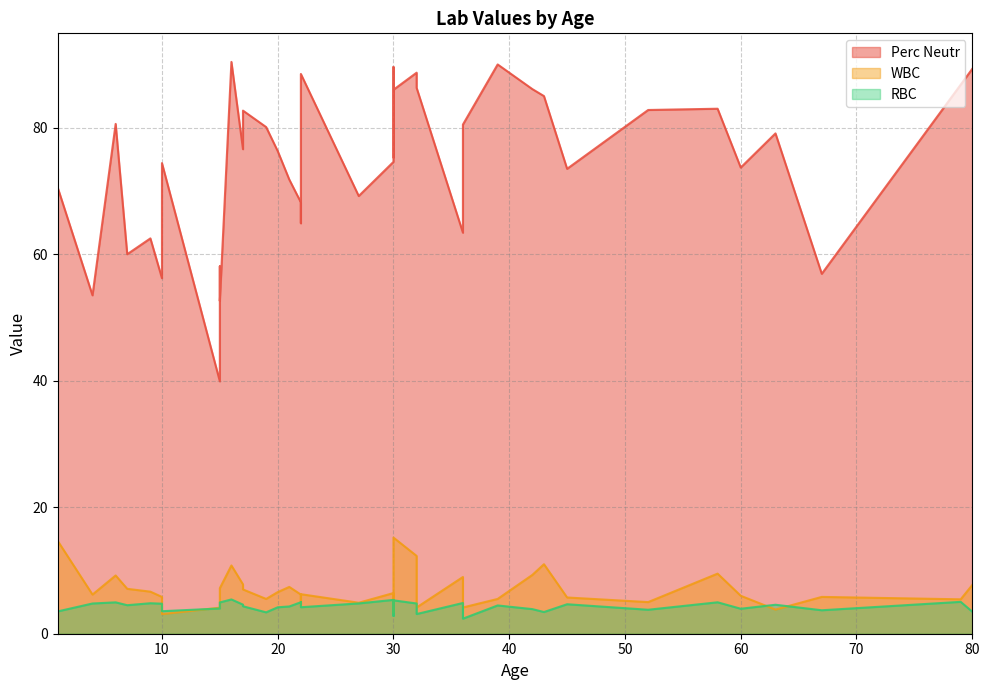

Between 52 and 67, which is larger?

52